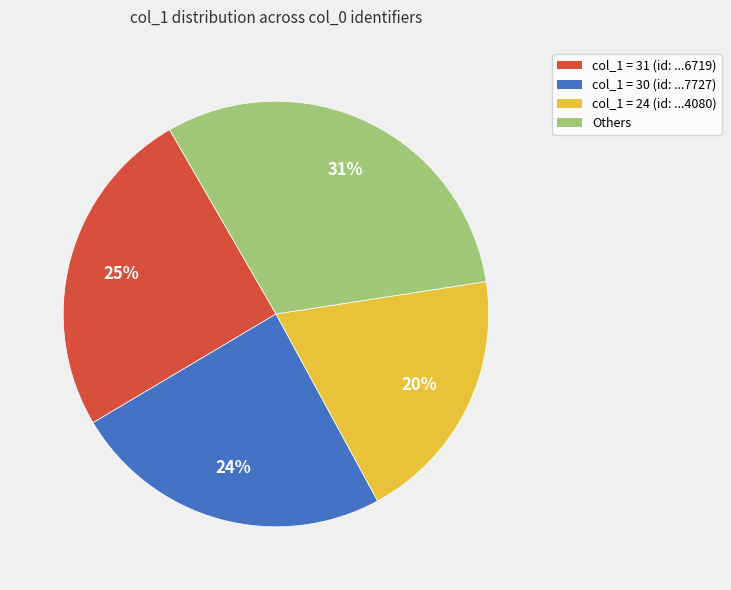

Count the number of slices in the pie.

4